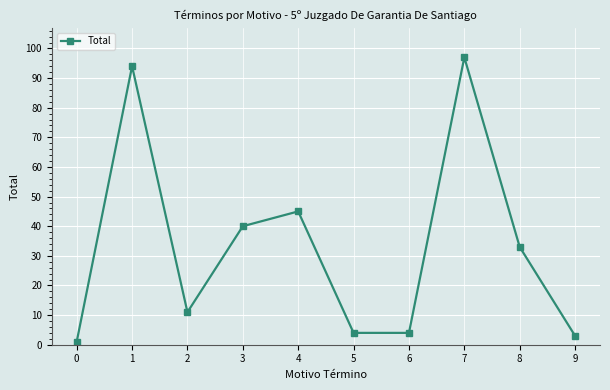

What is the difference between the values at 2 and 4?

34